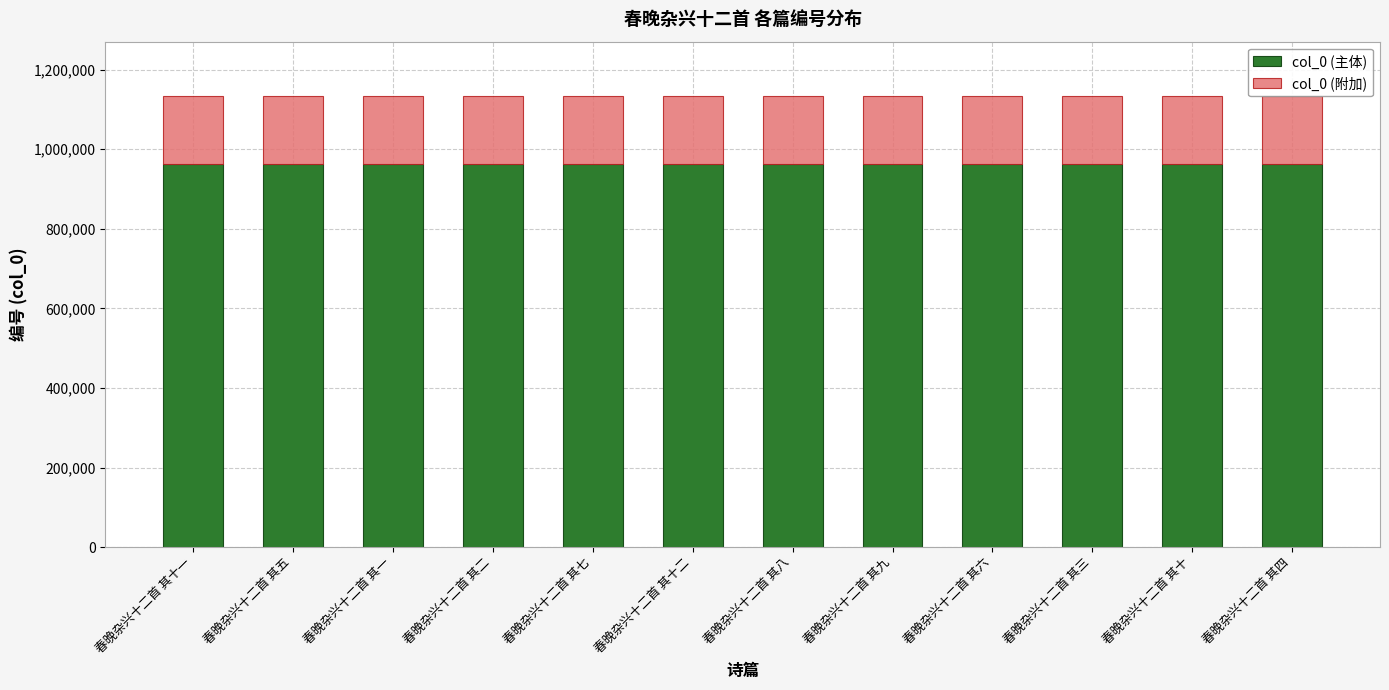

What is the total value across all series at 春晚杂兴十二首 其九?

1134095.0